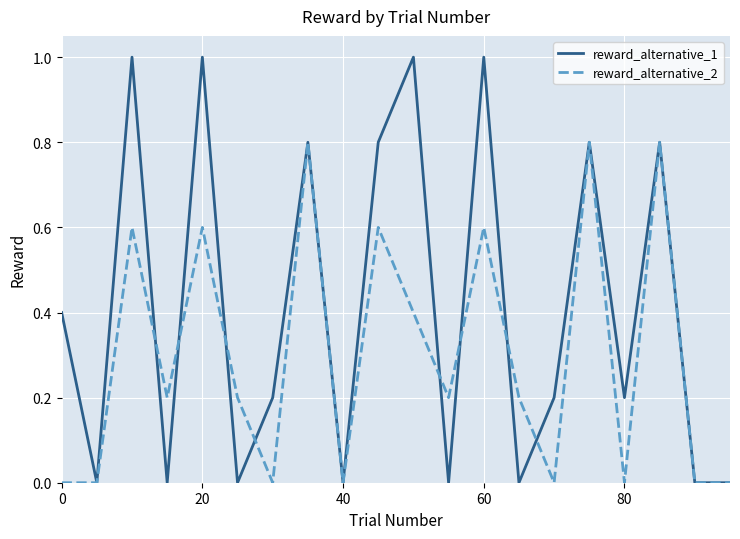

How many interior local peaks does the reward_alternative_1 series have?

7